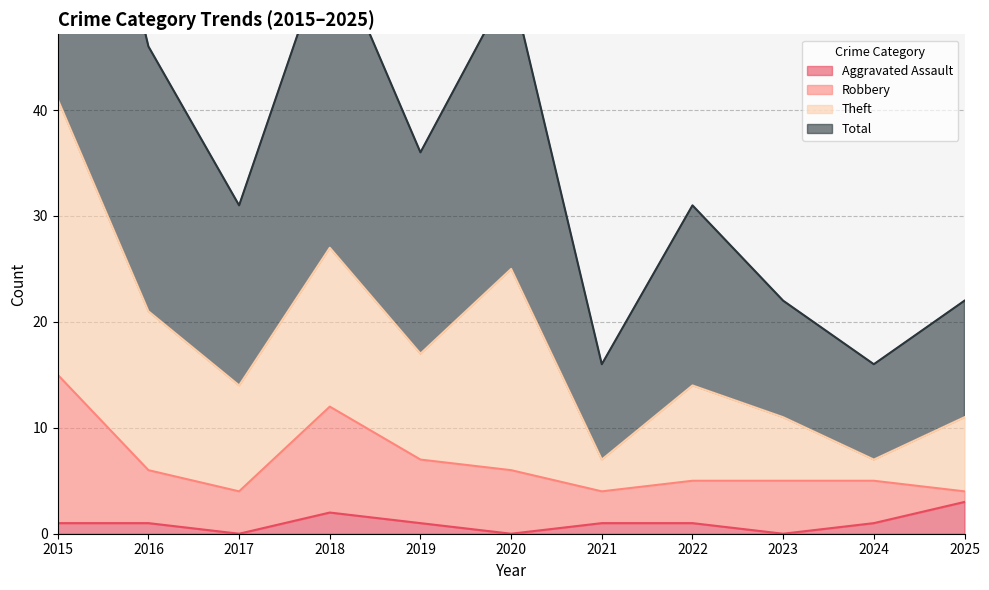

True or false: Aggravated Assault and Total cross at least once.

False